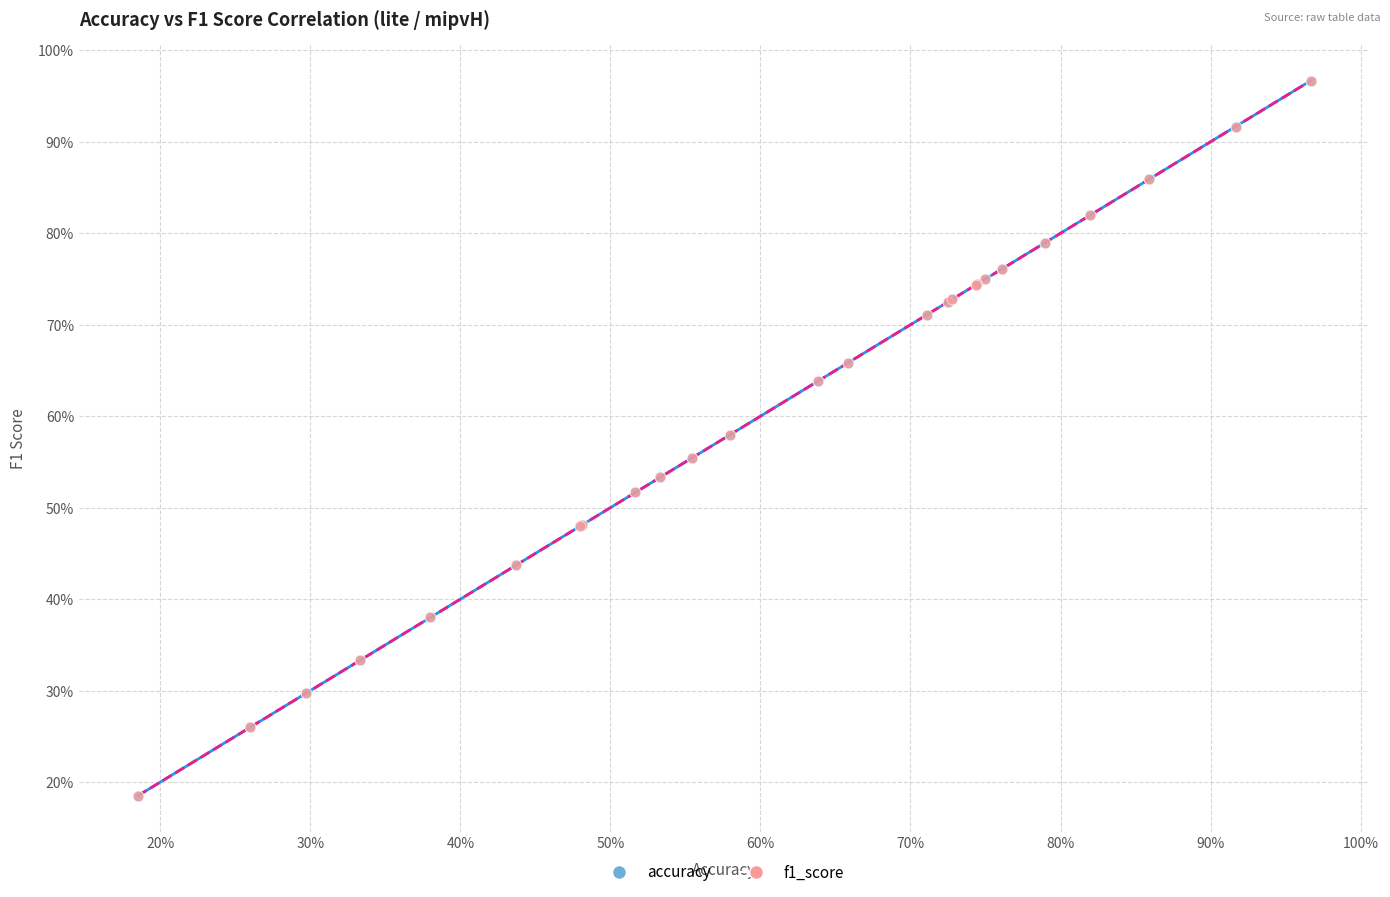

Which series has the largest Y range (max minus min)?

f1_score